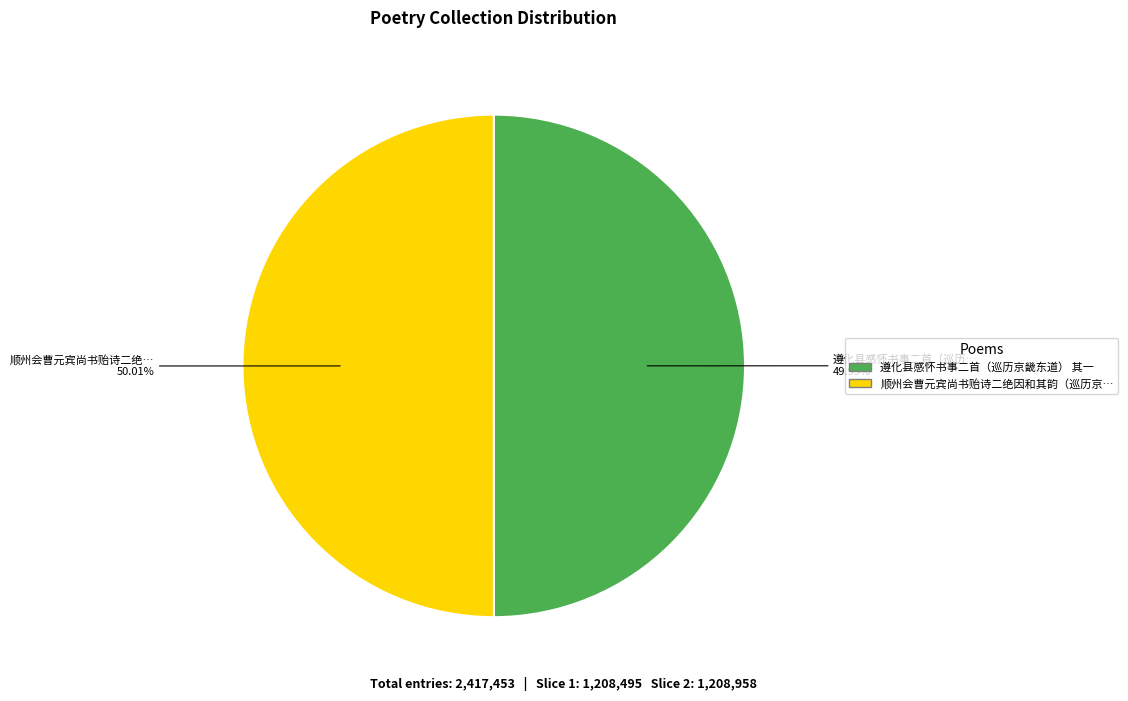

Is there a majority slice in this chart?

Yes